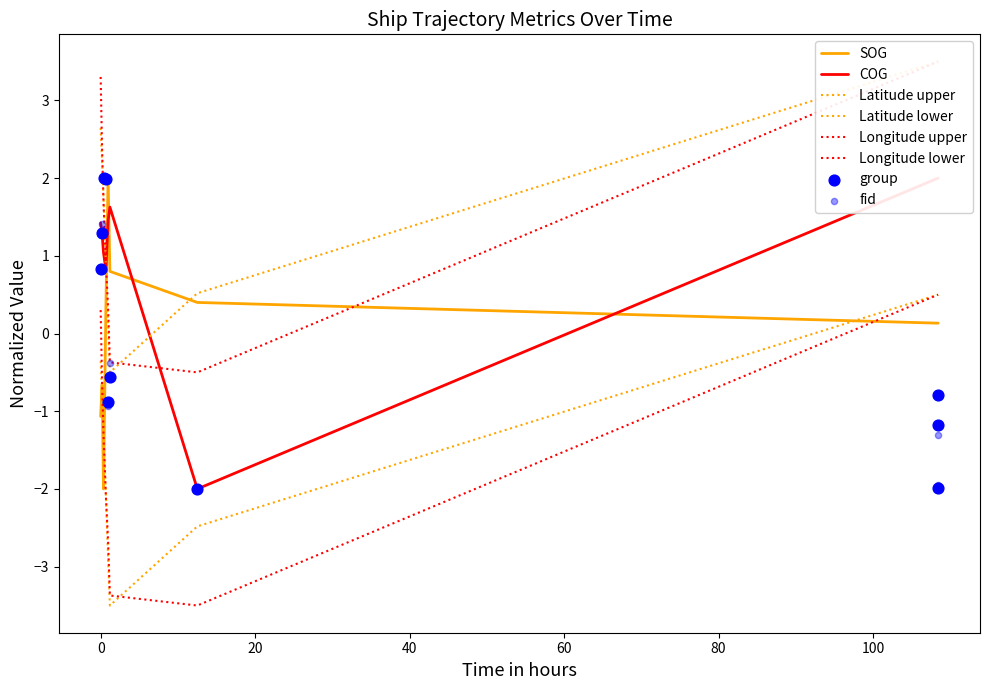

Which series has the largest total across all categories?

Longitude